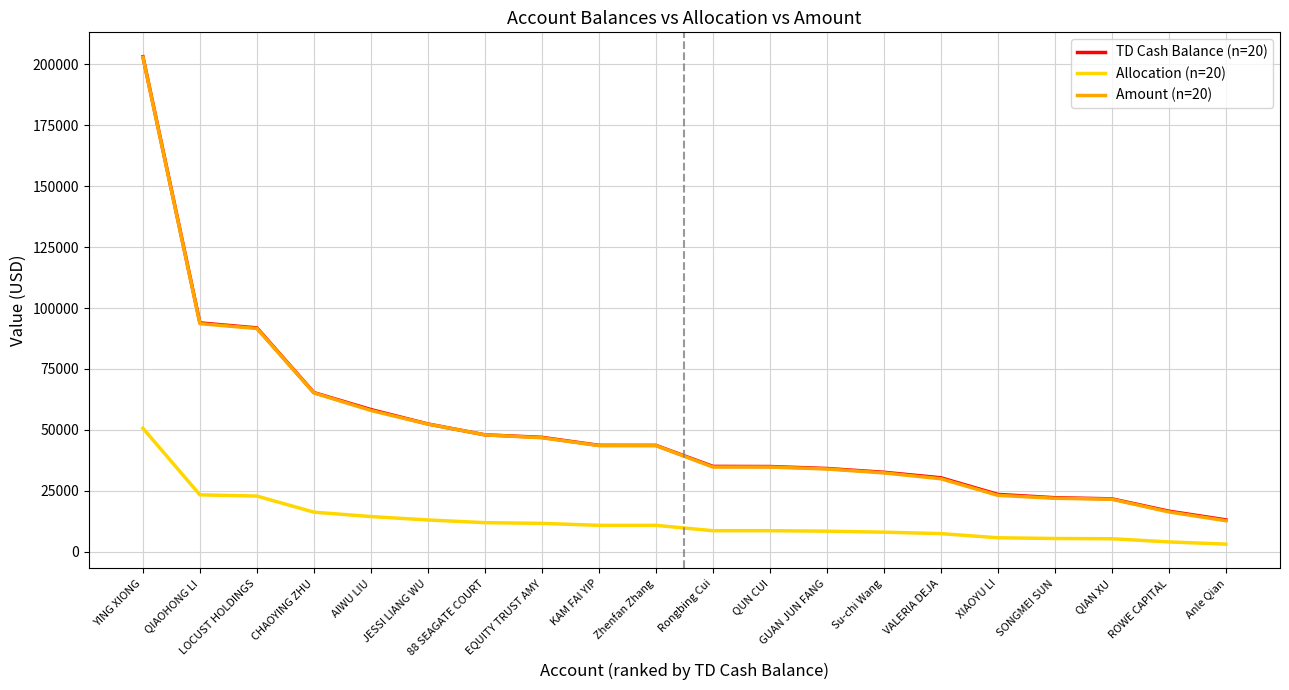

True or false: Amount (n=20) and Allocation (n=20) cross at least once.

False